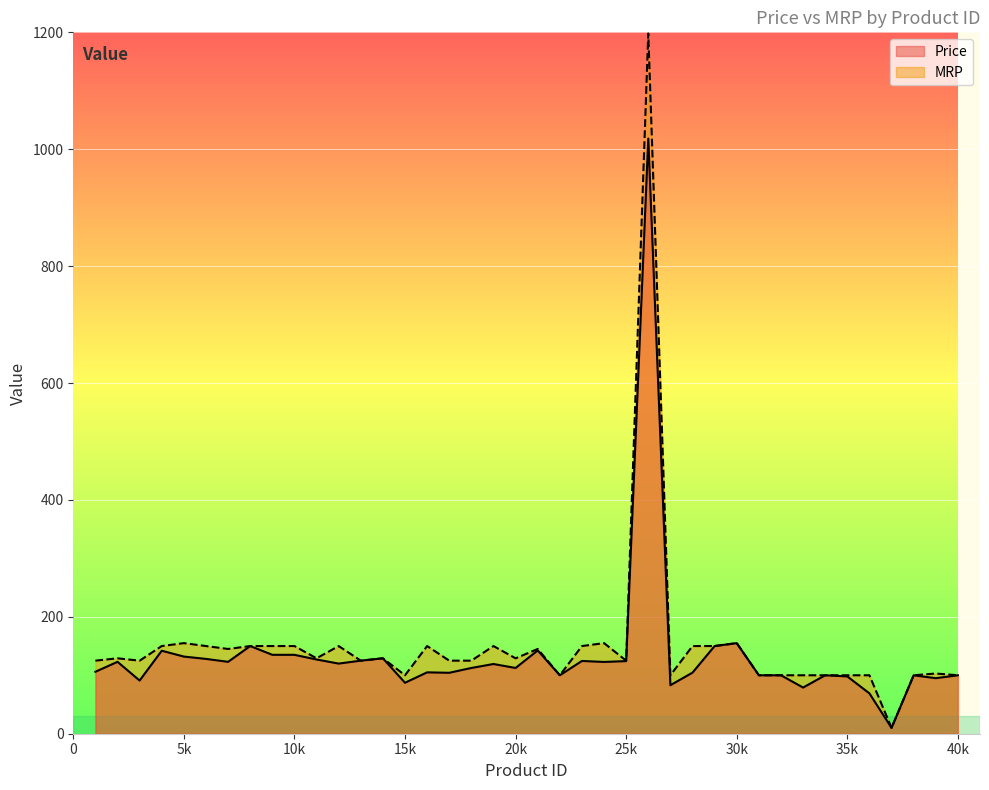

The value of MRP at 15k is 157.8. True or false?

False